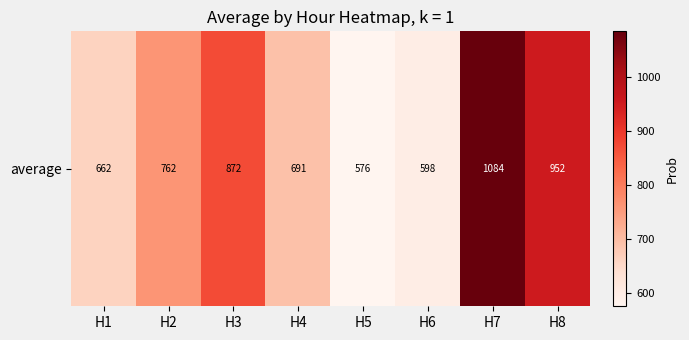

Reading left to right, list all the values displayed in this chart.

H1=661.6	H2=762.3	H3=871.6	H4=690.9	H5=575.5	H6=597.7	H7=1084.3	H8=952.3